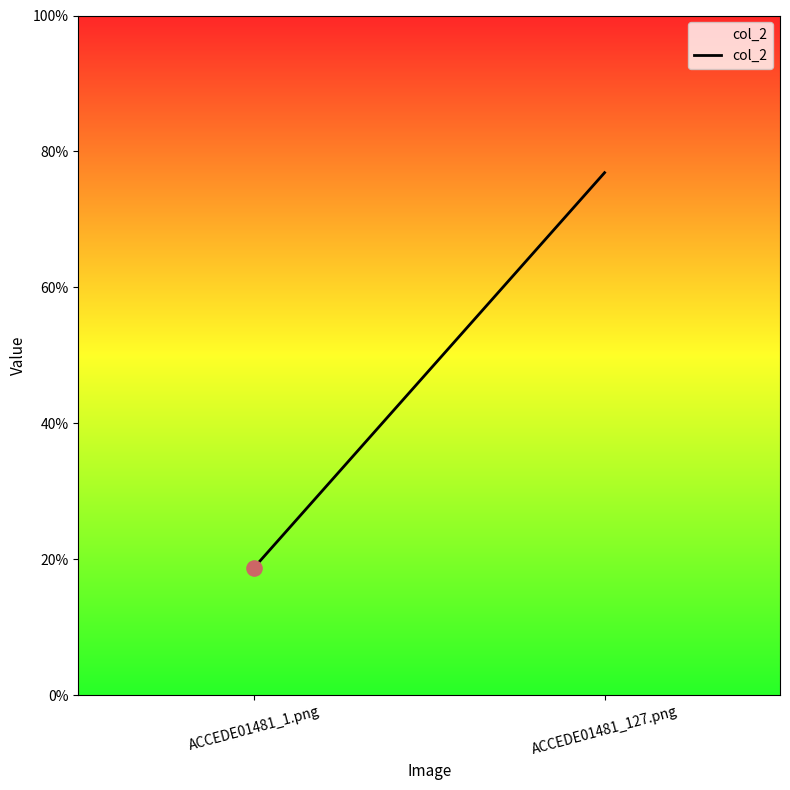

Which has a higher value, ACCEDE01481_1.png or ACCEDE01481_127.png?

ACCEDE01481_127.png